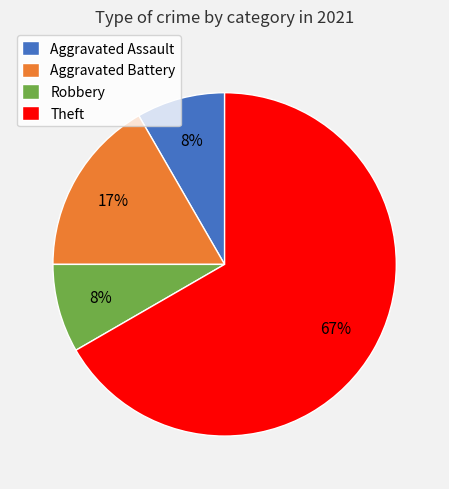

To the nearest percent, what percentage of the pie is Aggravated Assault?

8%